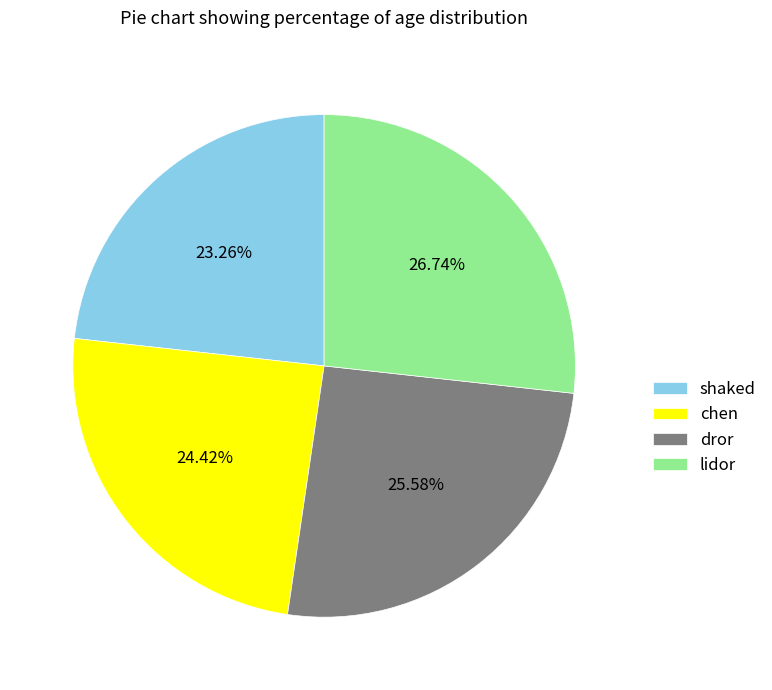

Is it true that chen is 33% of the pie?

False